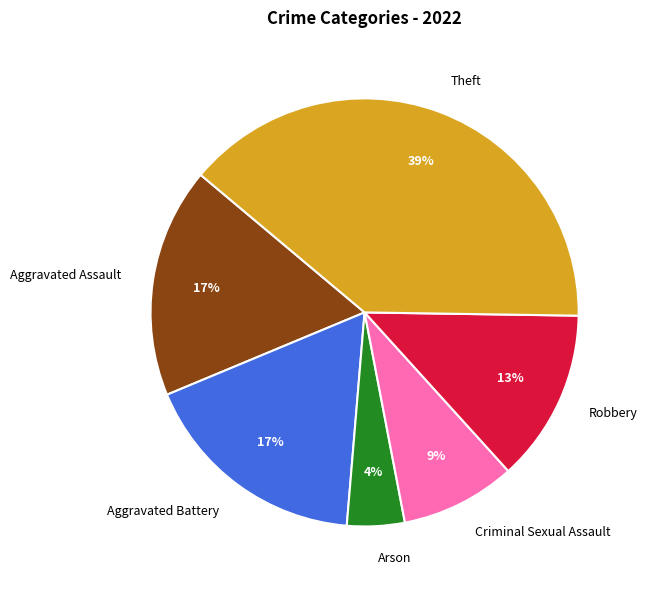

Does Criminal Sexual Assault represent more than half of the total?

No